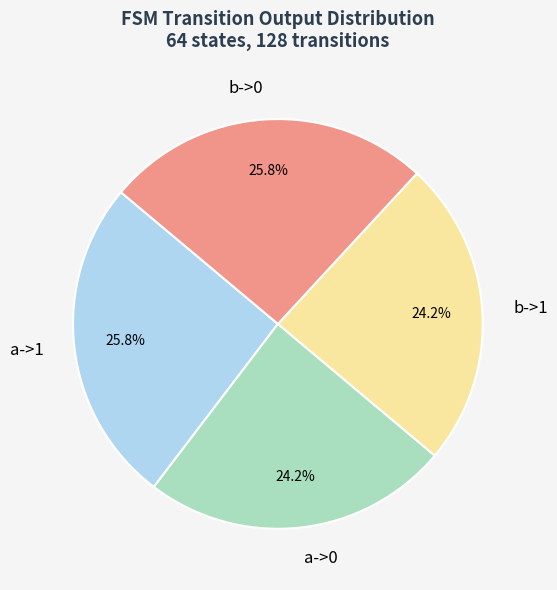

Approximately how many times larger is the value at a->0 compared to b->1?

1.0